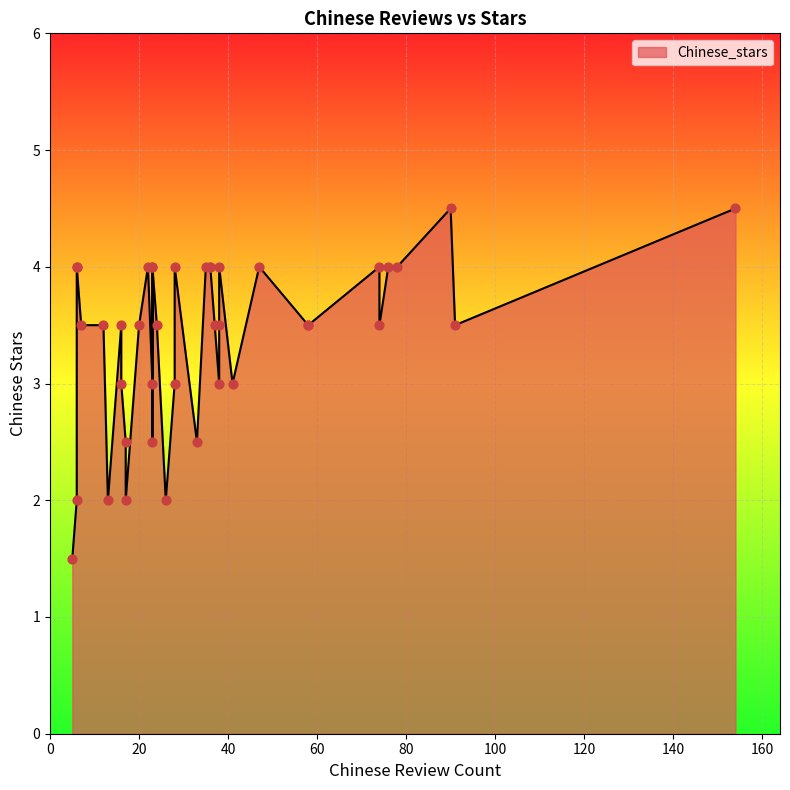

Which has a higher value, 7 or 32?

32